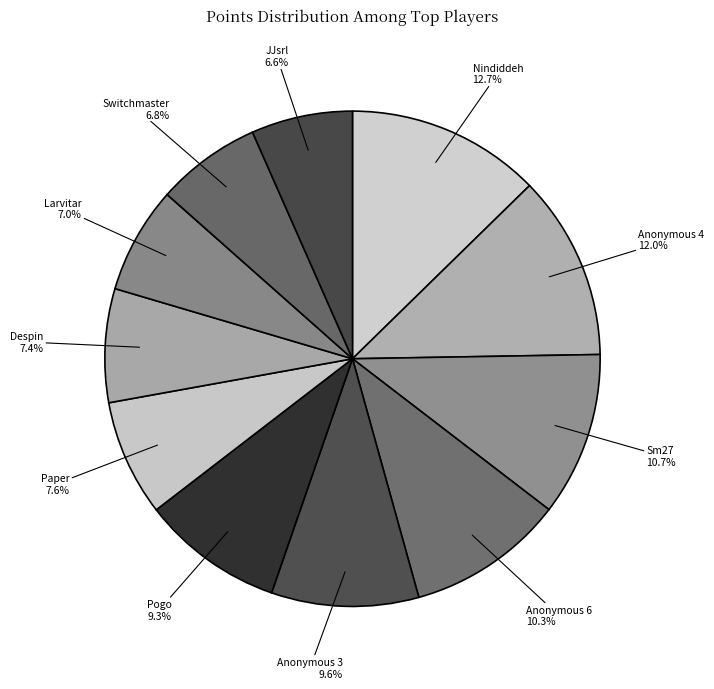

Is Nindiddeh the majority of the pie?

No